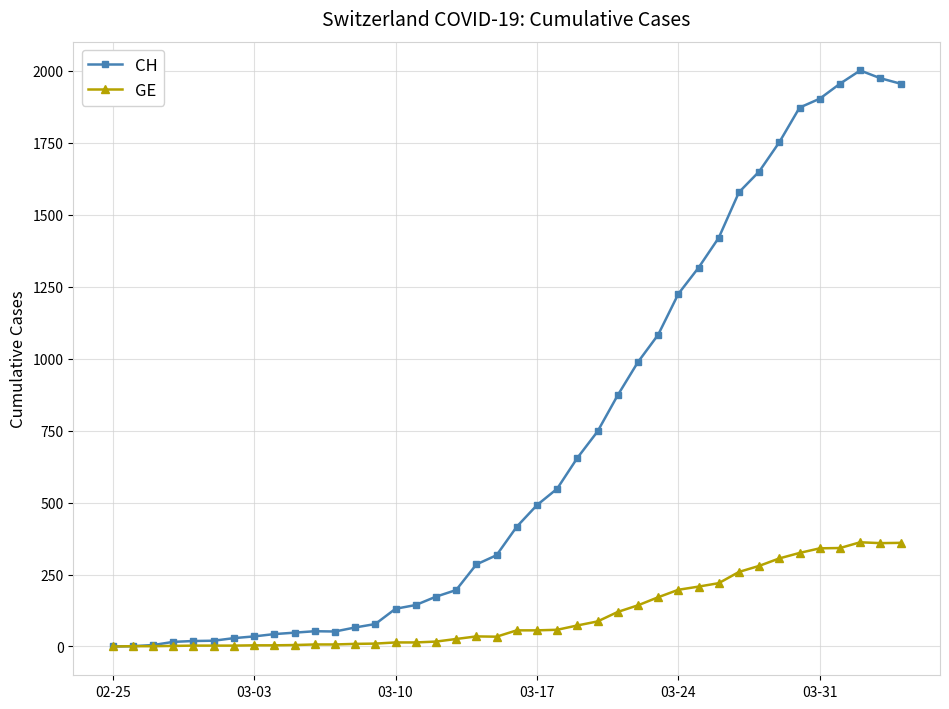

What is the average value of the CH series?

703